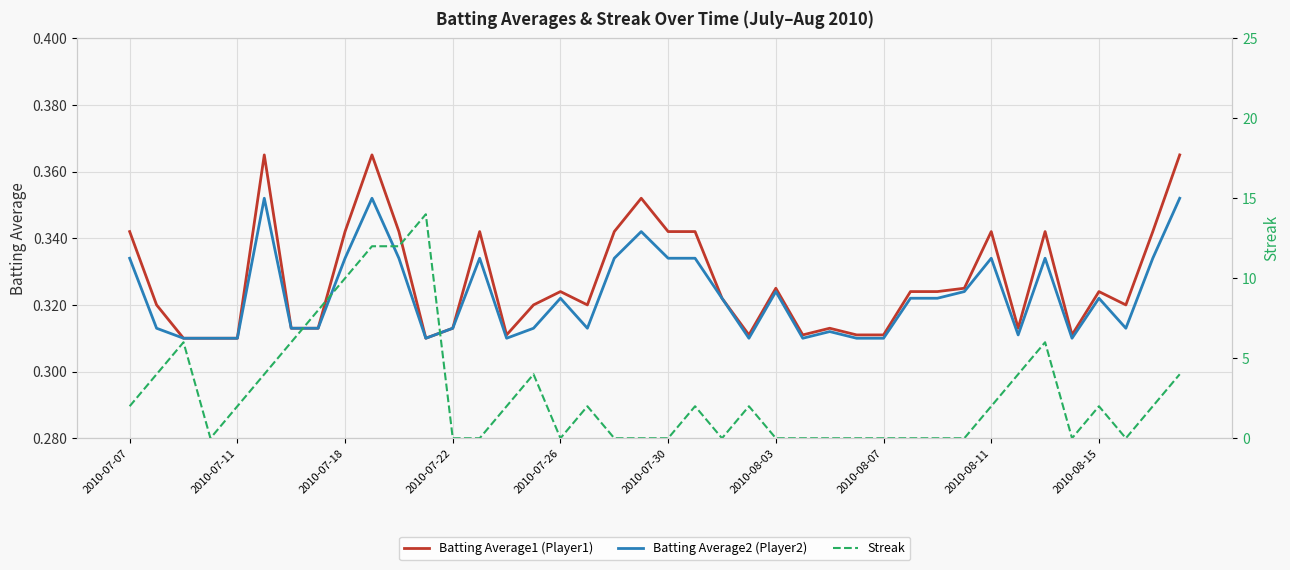

True or false: Batting Average2 (Player2) has a value of 0.1 at 2010-07-26.

False